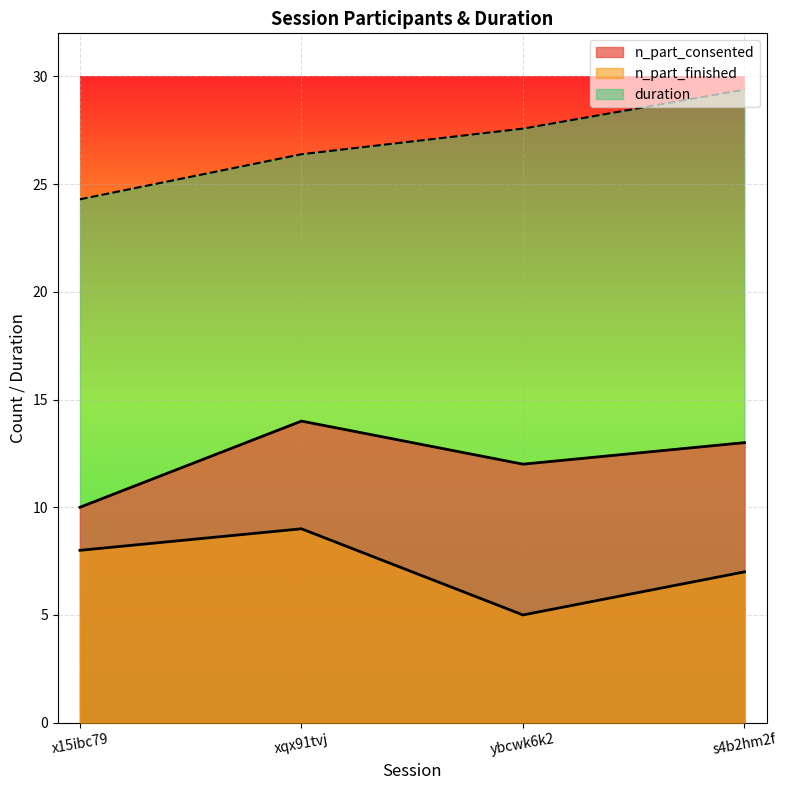

True or false: n_part_finished has a value of 13.3 at x15ibc79.

False